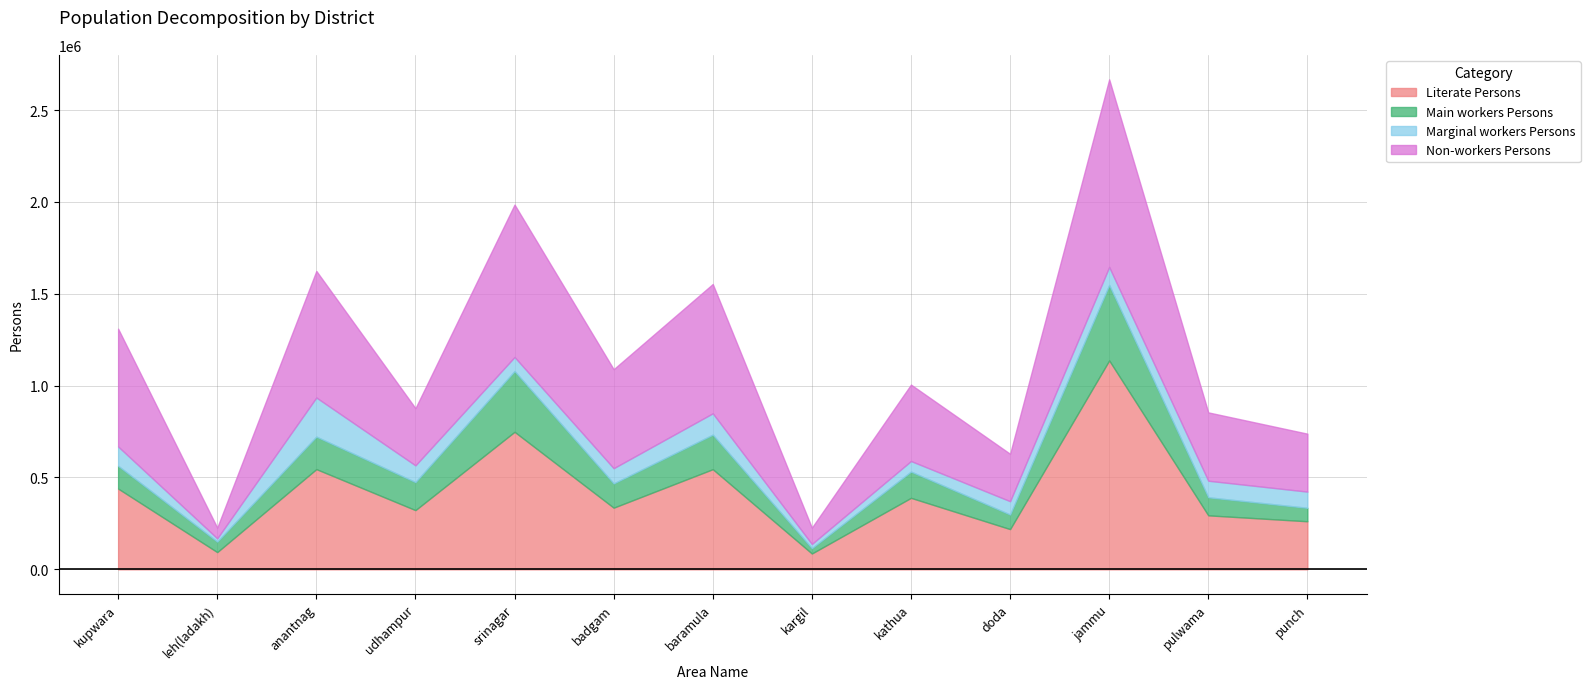

What is the greatest value displayed?

1137134